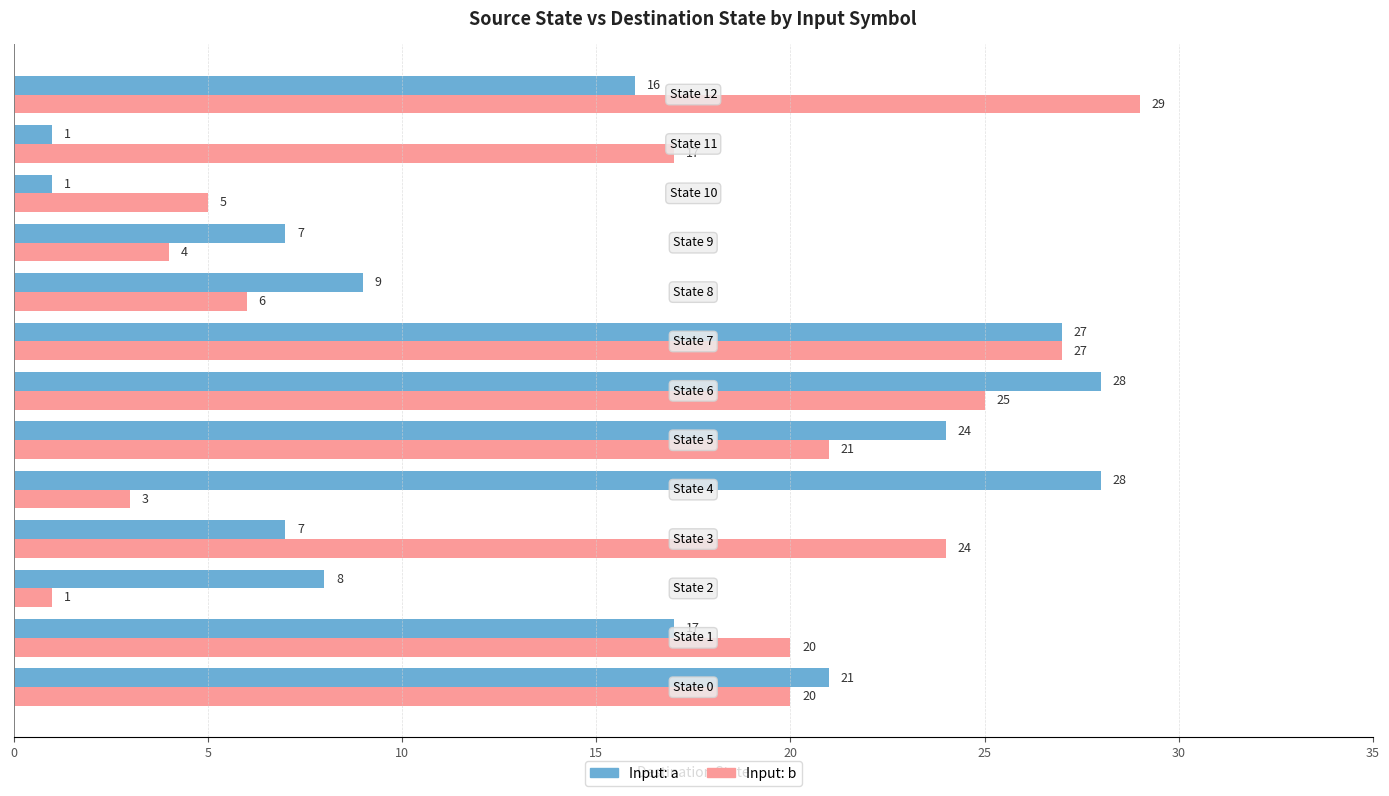

What is the sum of the Input: a values at State 12 and State 9?

23